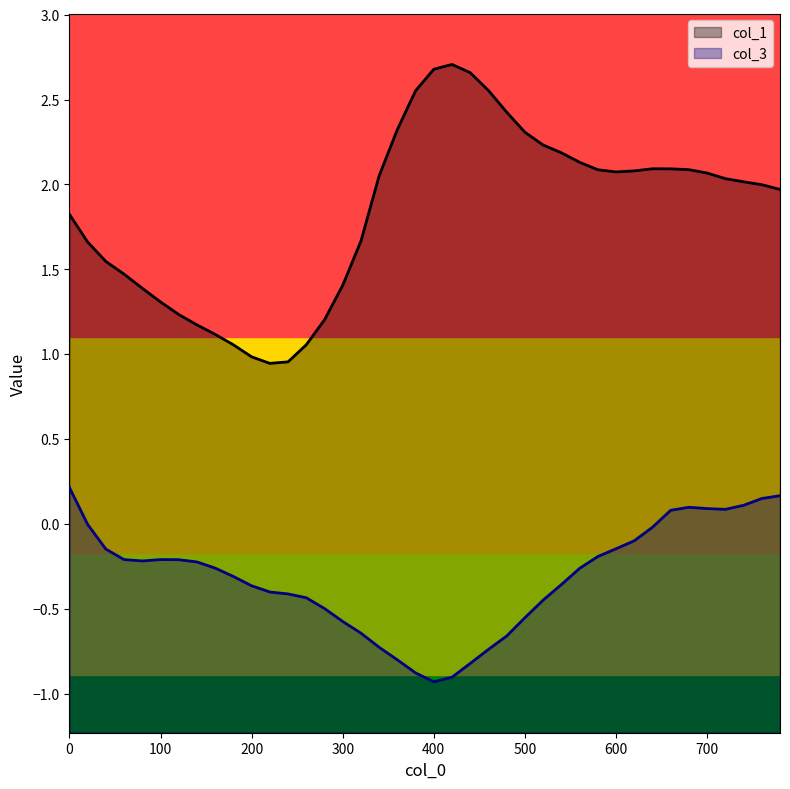

True or false: col_3 has a value of -0.9 at 380.

True